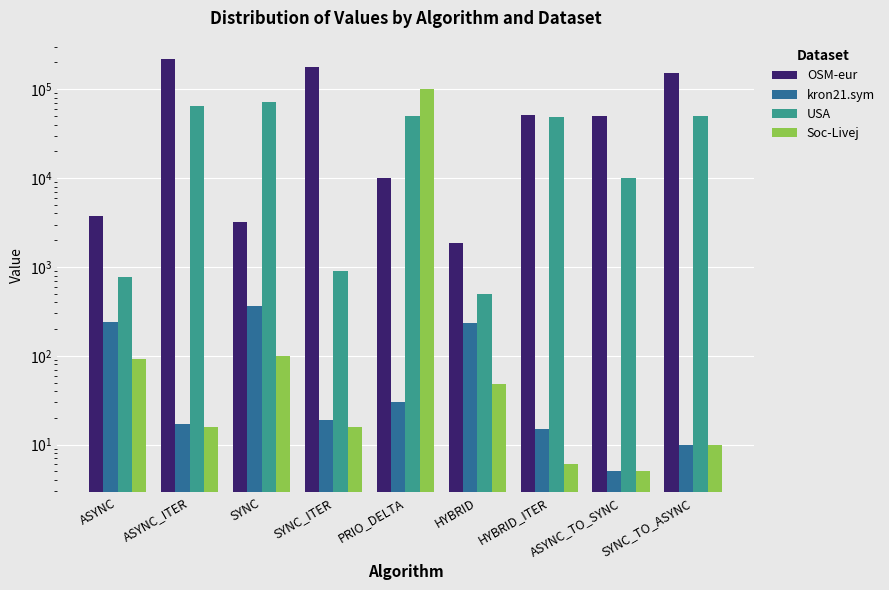

At which label does Soc-Livej first exceed 16?

ASYNC